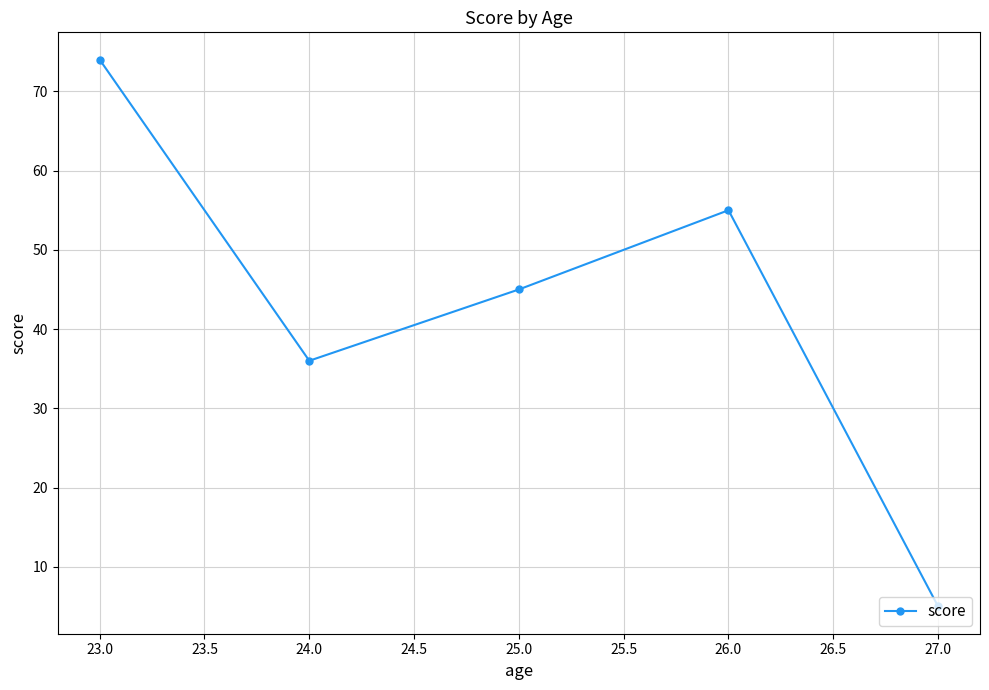

Reading left to right, list all the values displayed in this chart.

23.0=74	24.0=36	25.0=45	26.0=55	27.0=5